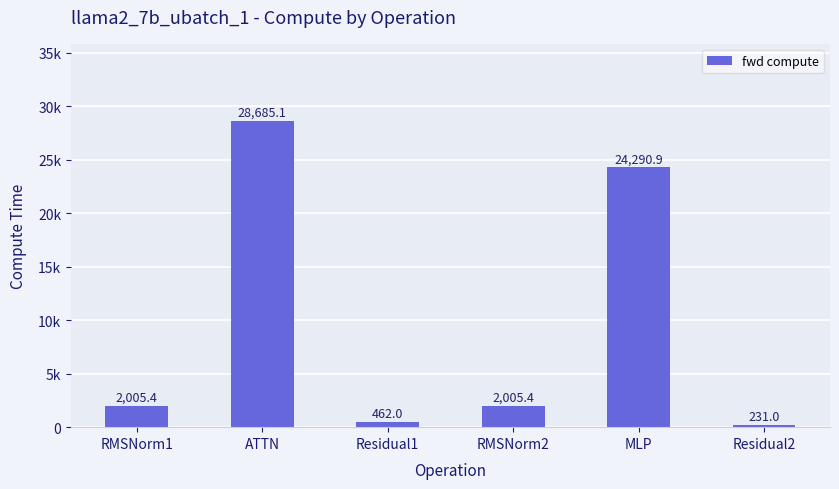

What is the change in value from RMSNorm1 to MLP?

+22285.5